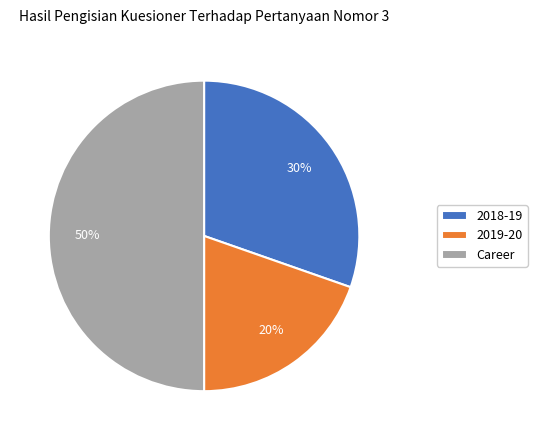

What percentage is the Career slice, to the nearest percent?

50%